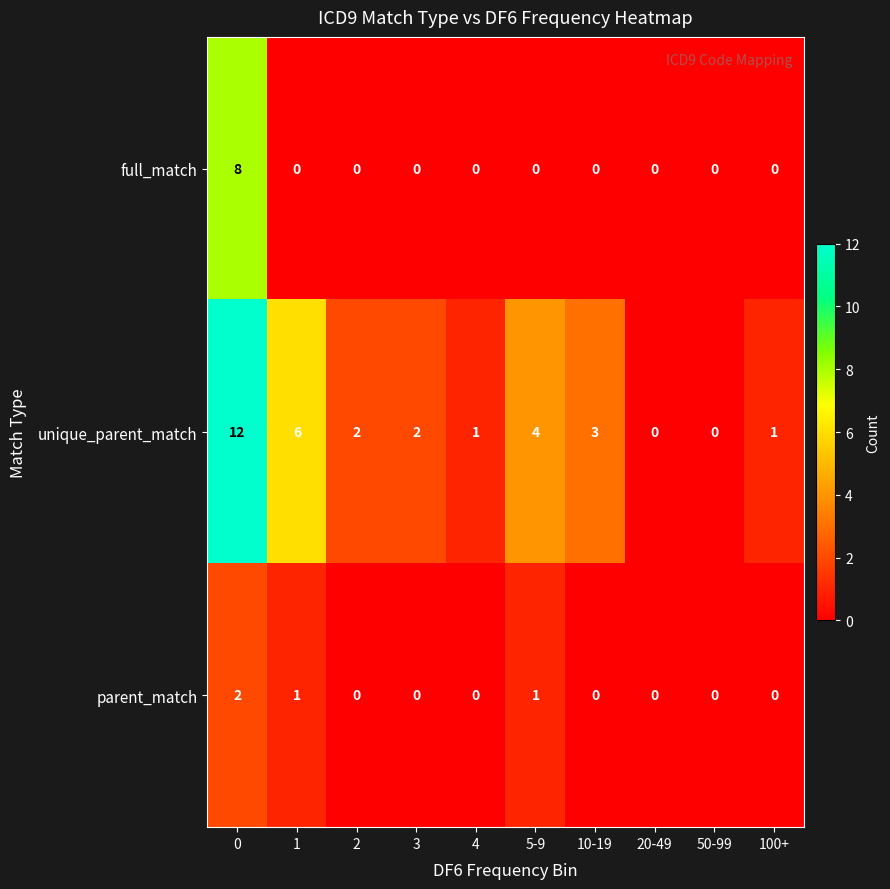

Which series has the largest total across all categories?

unique_parent_match